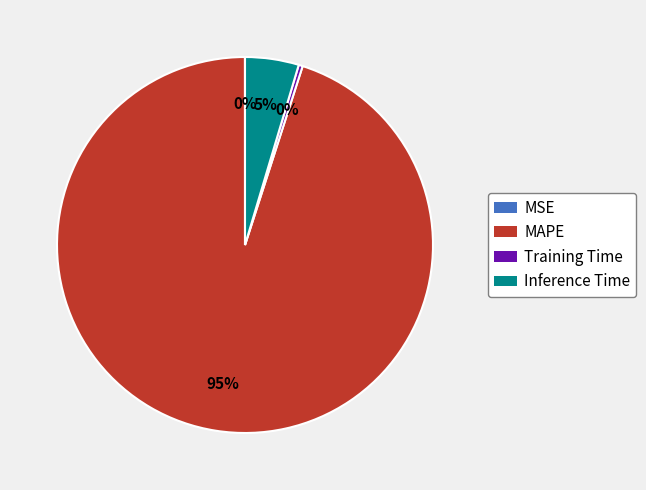

To the nearest percent, what is the difference between the largest and smallest slice percentages?

95%